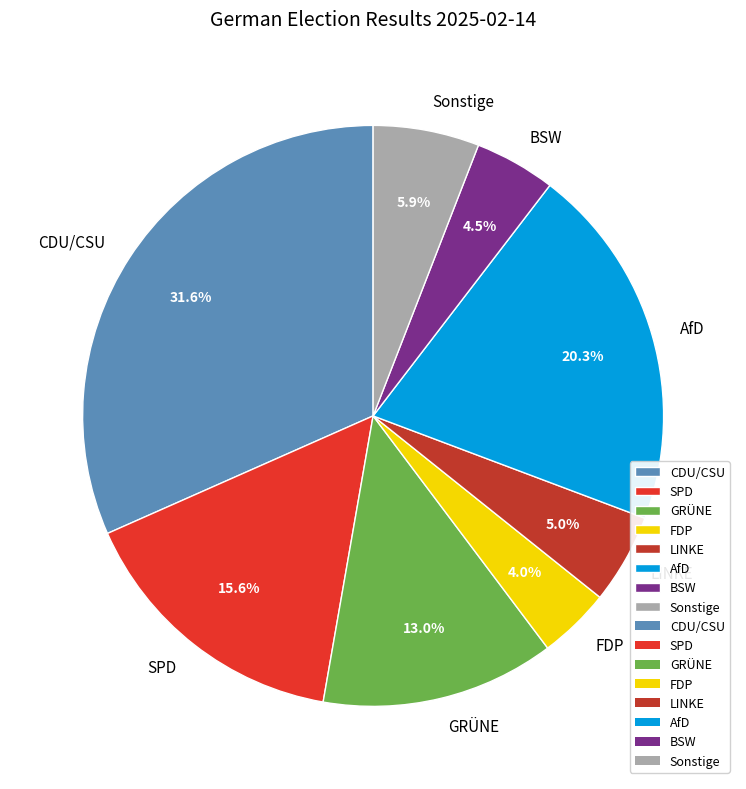

Does any single category account for the majority?

No